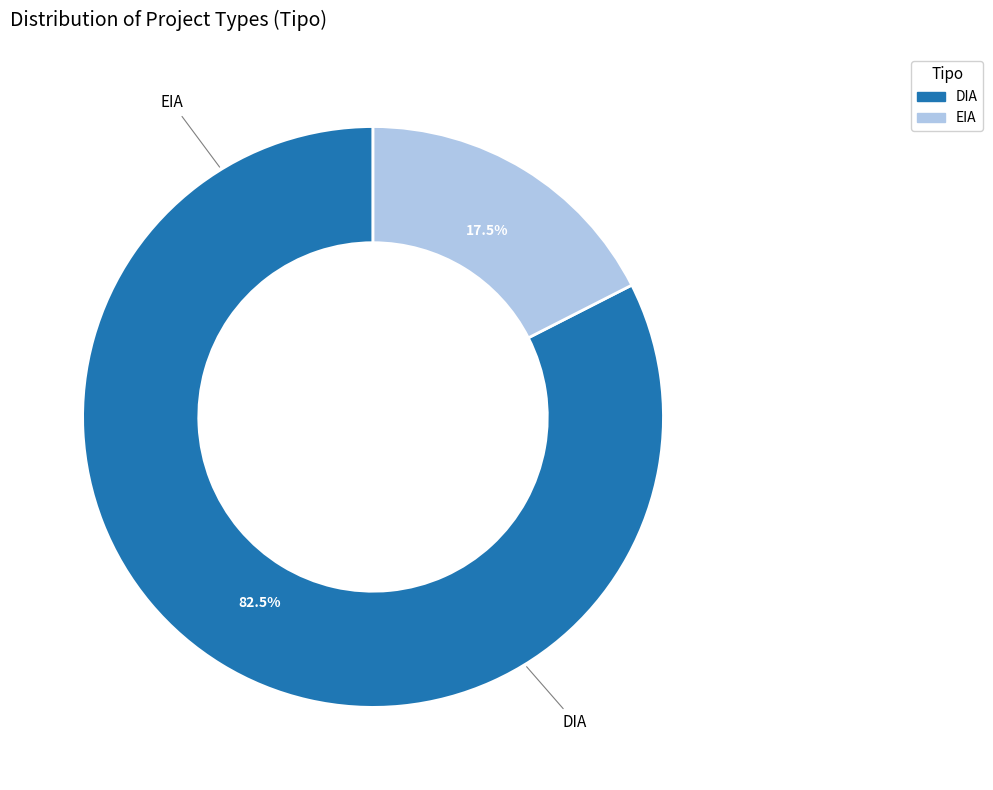

To the nearest percent, what is the difference between the largest and smallest slice percentages?

65%